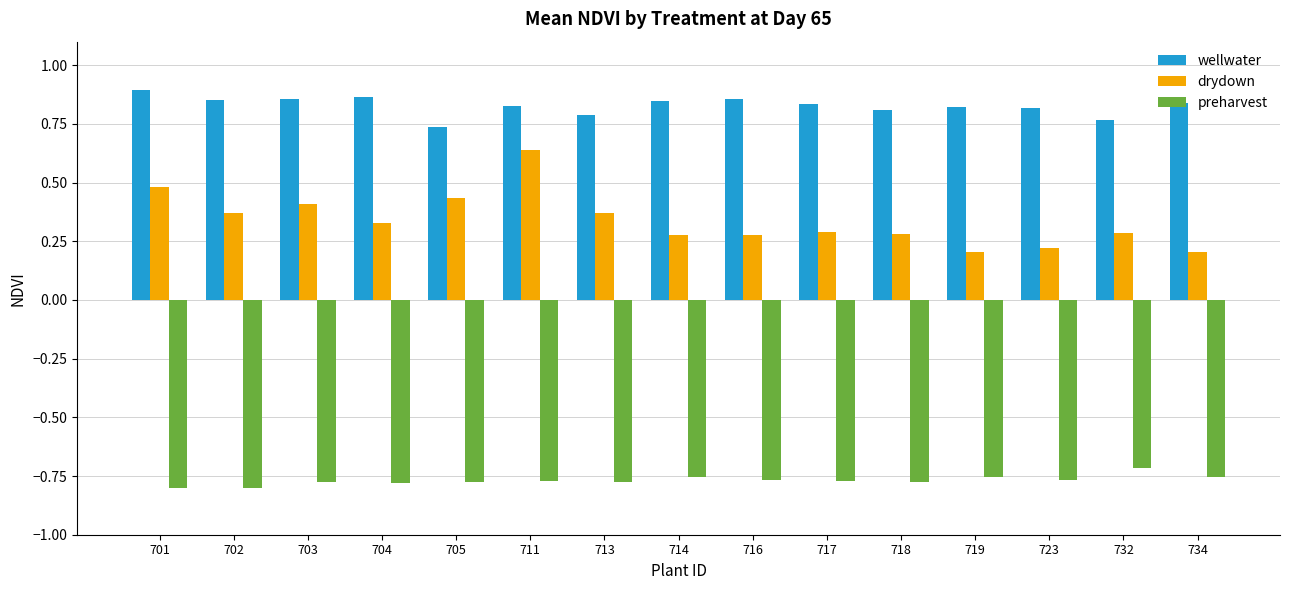

Rank the series by their maximum value, from lowest to highest.

preharvest, drydown, wellwater